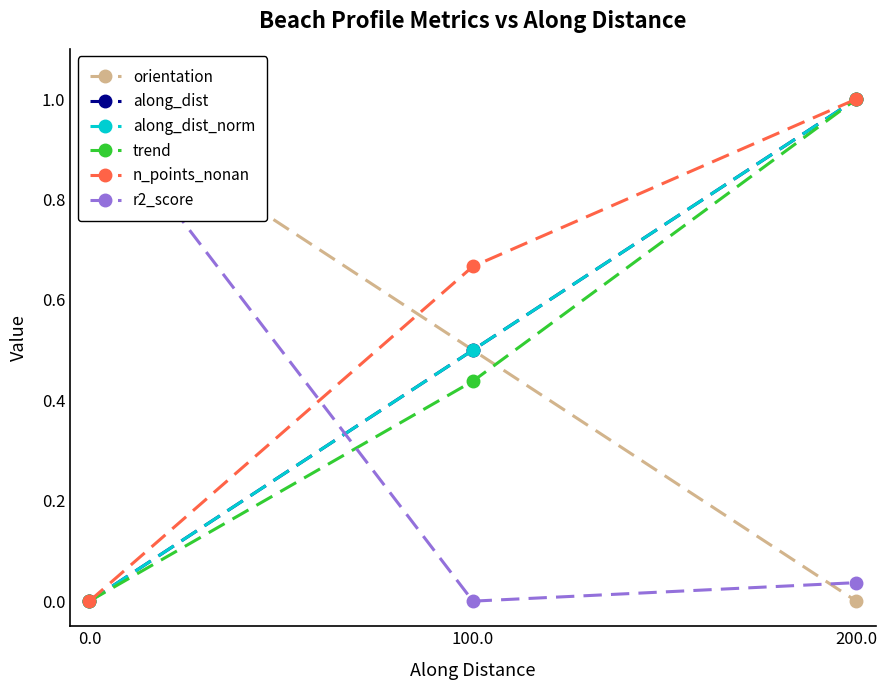

The value of along_dist at 0.0 is 0.0. True or false?

True